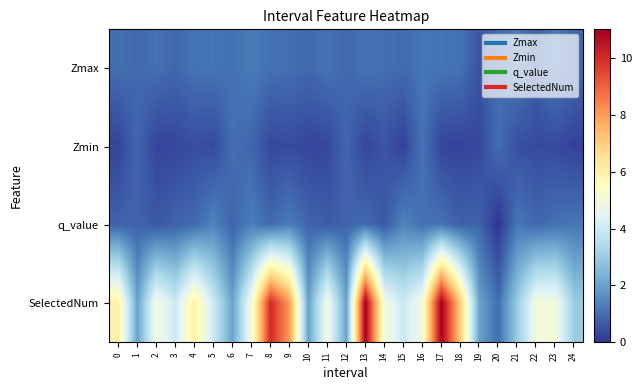

What is the maximum value shown in the chart?

11.0